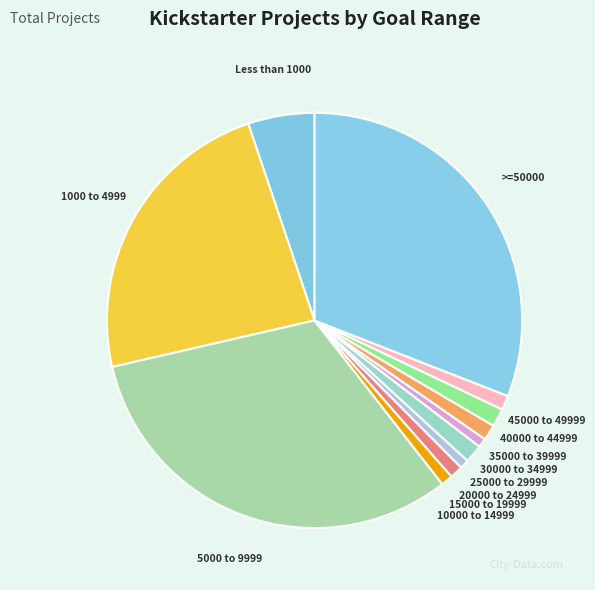

Does any single category account for the majority?

No